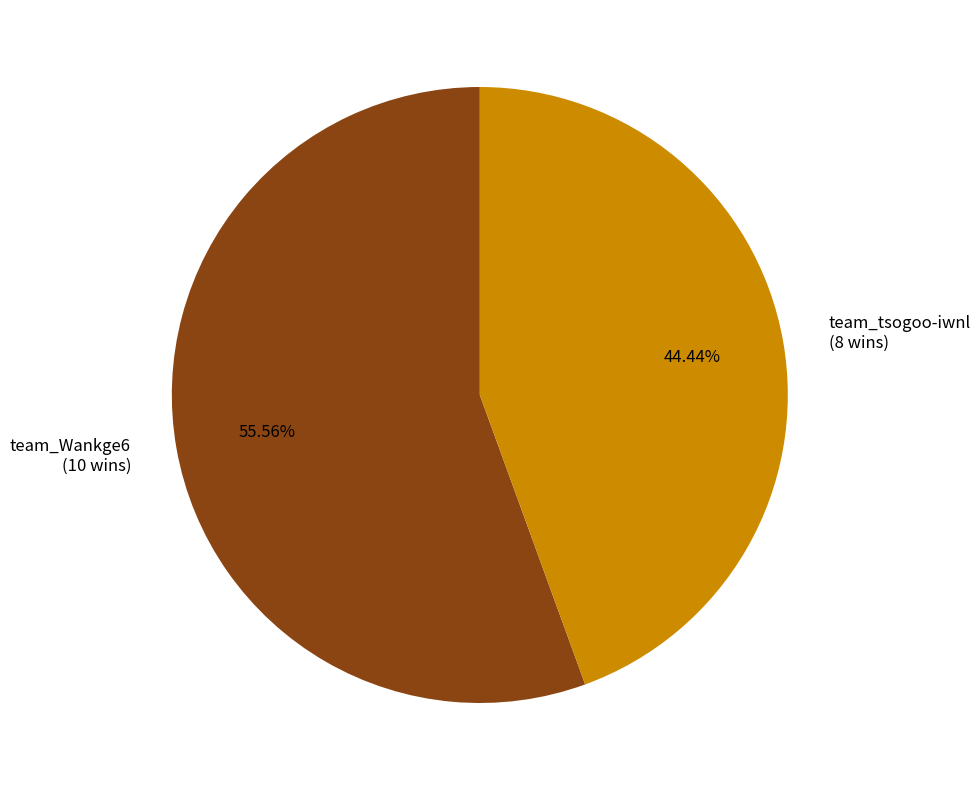

Which has a higher value, team_tsogoo-iwnl or team_Wankge6?

team_Wankge6